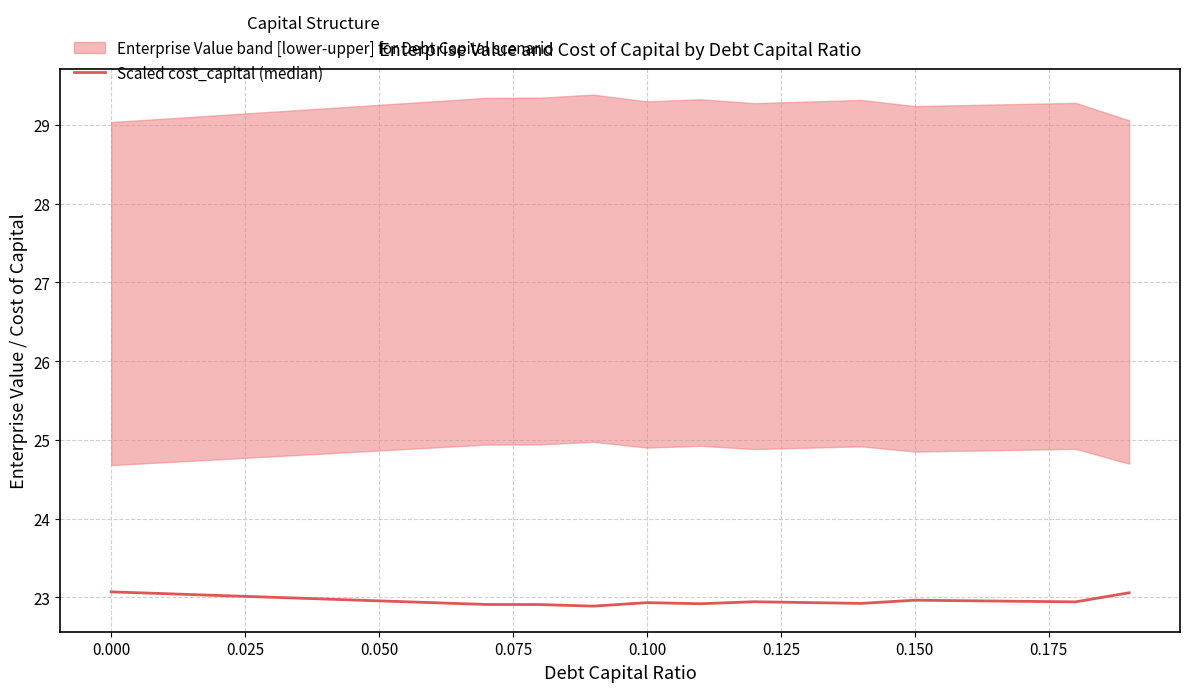

What is the approximate value at 0.025?

23.0